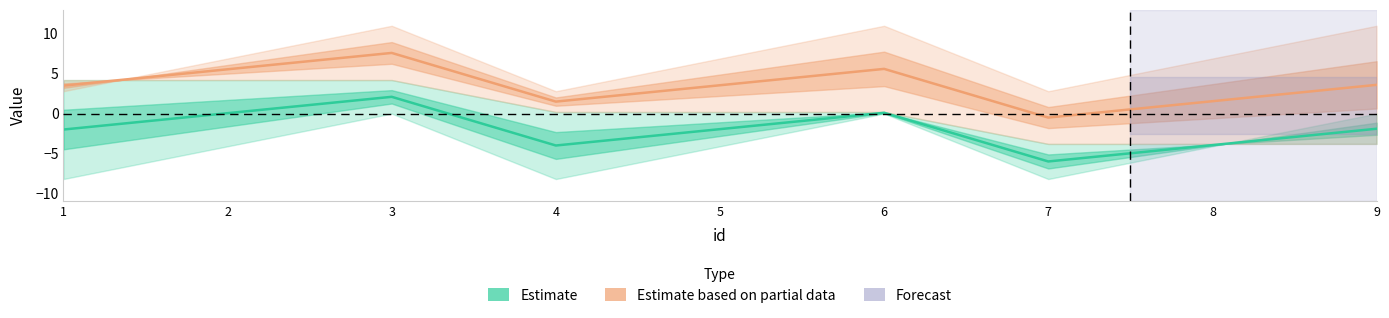

True or false: Estimate has a value of -0.6 at 9.

False